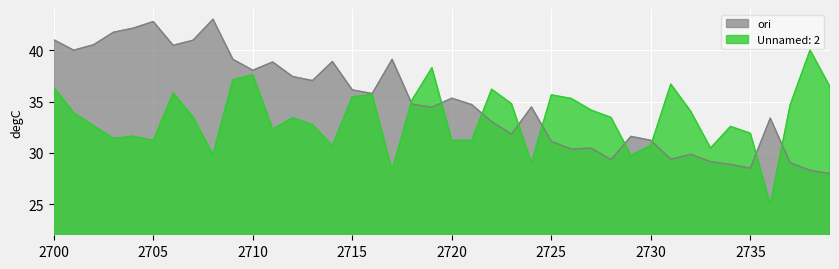

True or false: ori has a value of 40.0 at 2701.

True